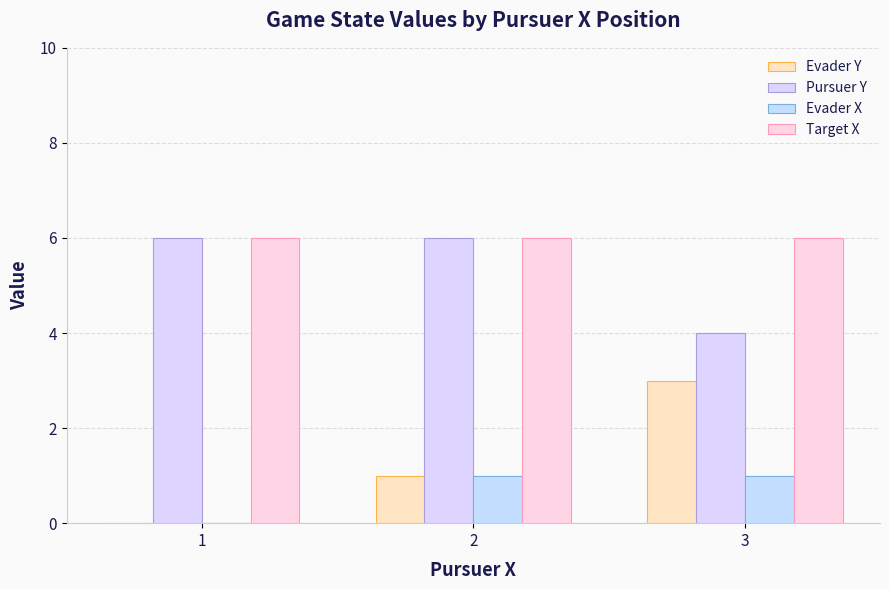

Read the Target X value at 1.

6